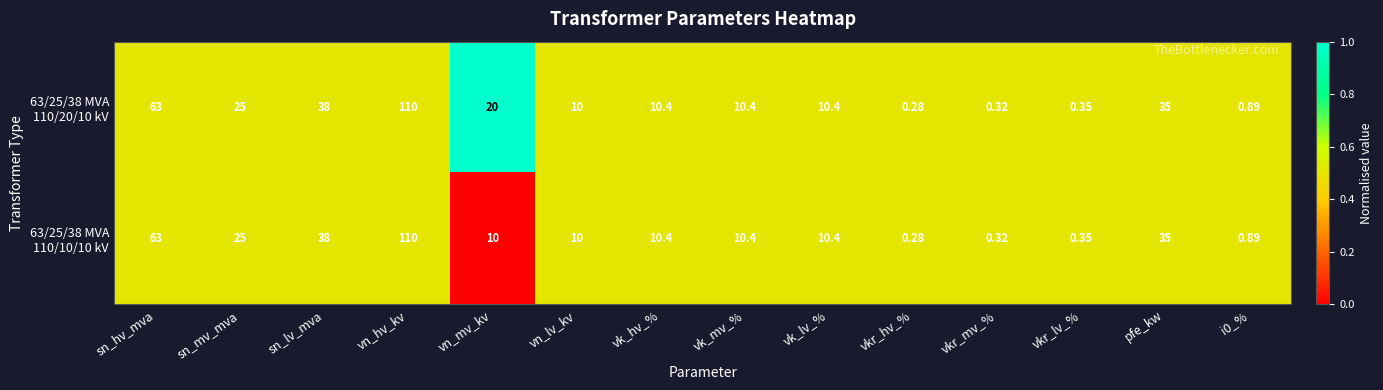

Which category has the lowest value across all series?

vkr_hv_%